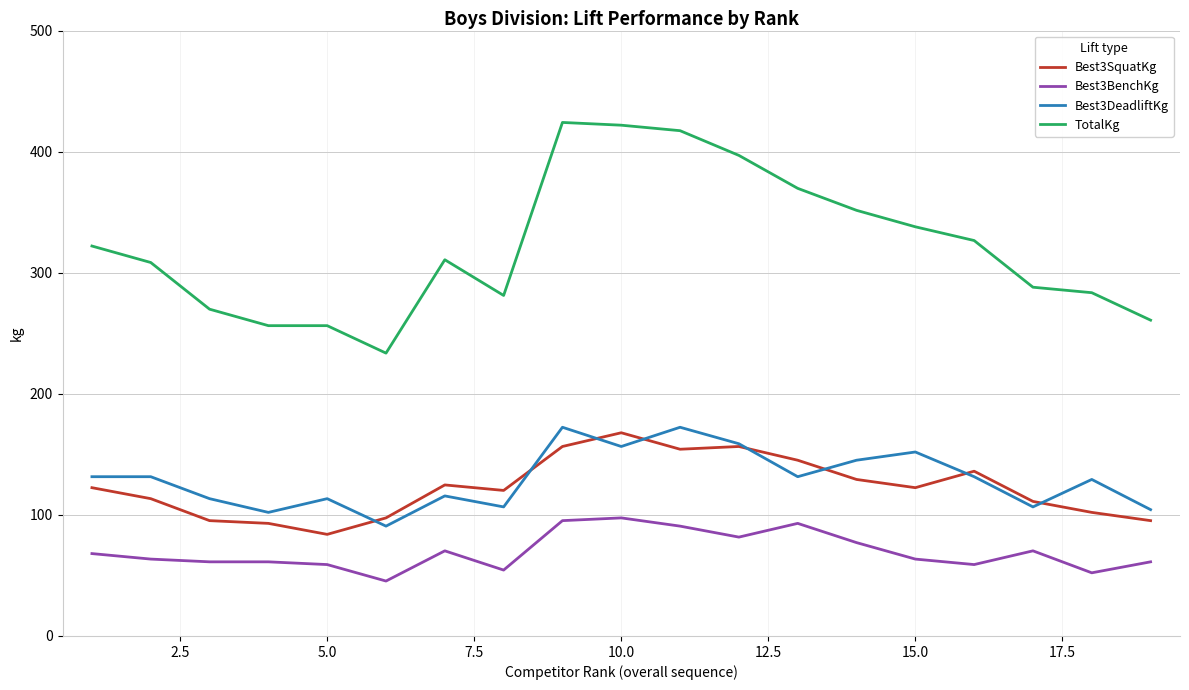

What is the lowest value of the Best3SquatKg series?

83.9